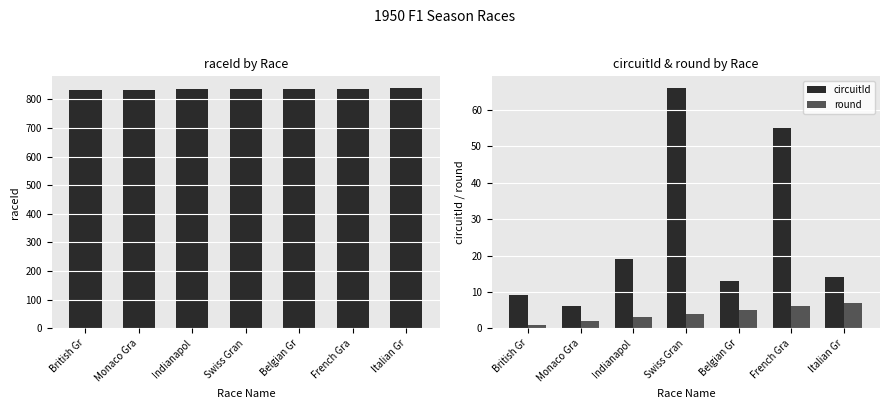

Rank the categories by raceId value from highest to lowest.

Italian Gr, French Gra, Belgian Gr, Swiss Gran, Indianapol, Monaco Gra, British Gr